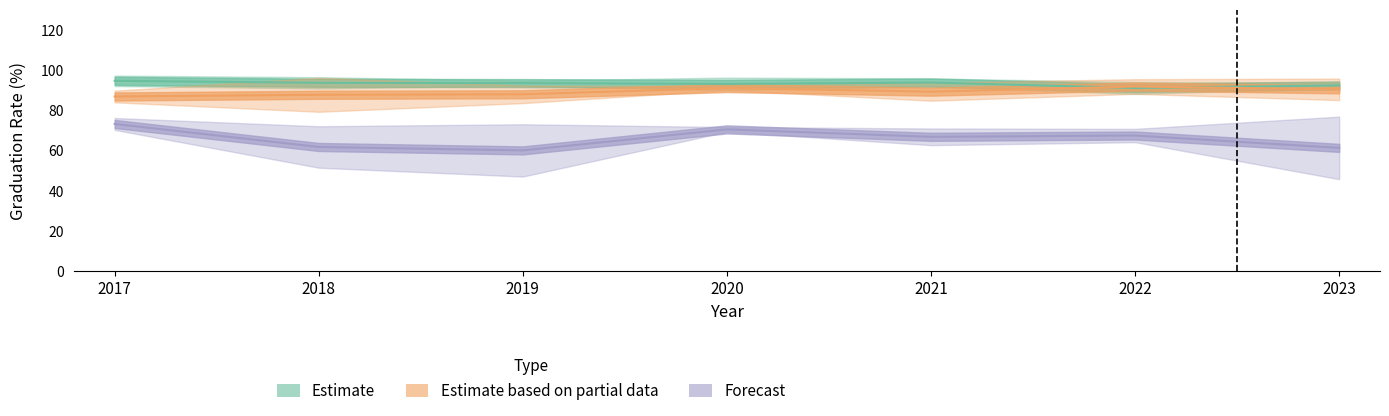

Does the chart display data point markers on the line(s)?

No